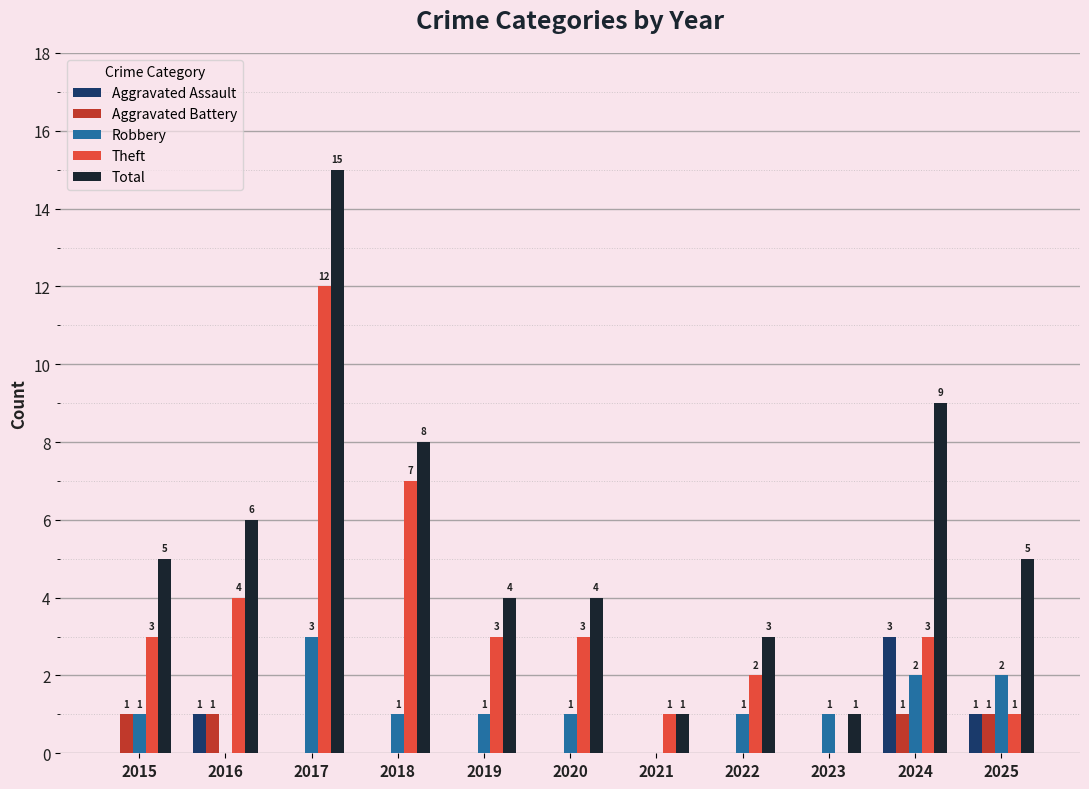

Is the value of Total at 2025 greater than the value of Aggravated Assault at 2022?

Yes